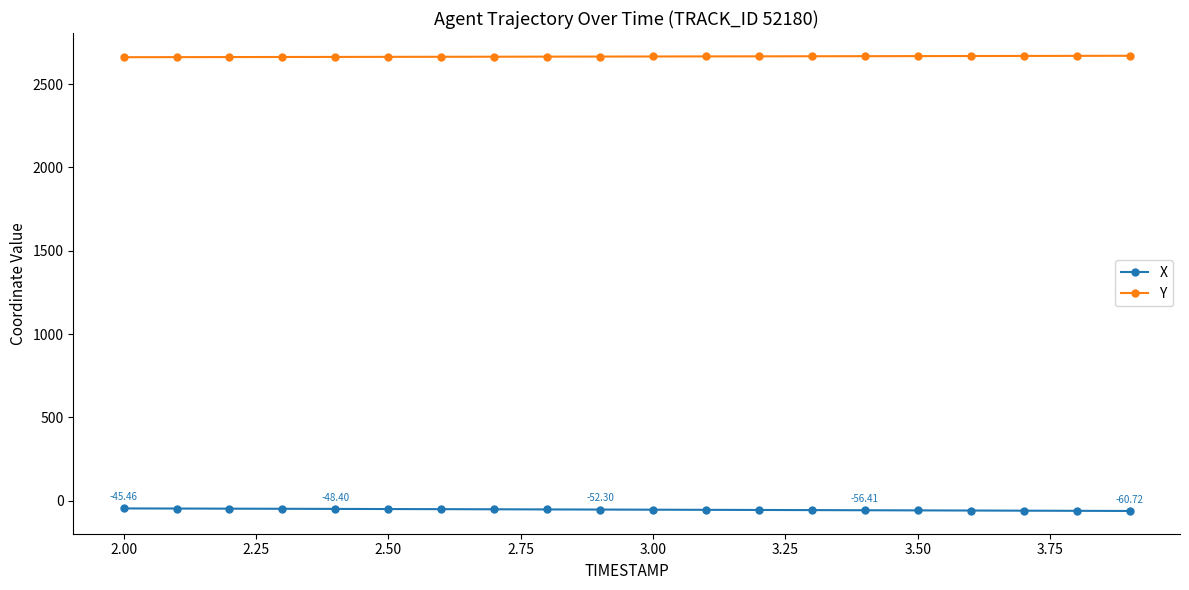

What are all the series names shown in the legend?

X, Y